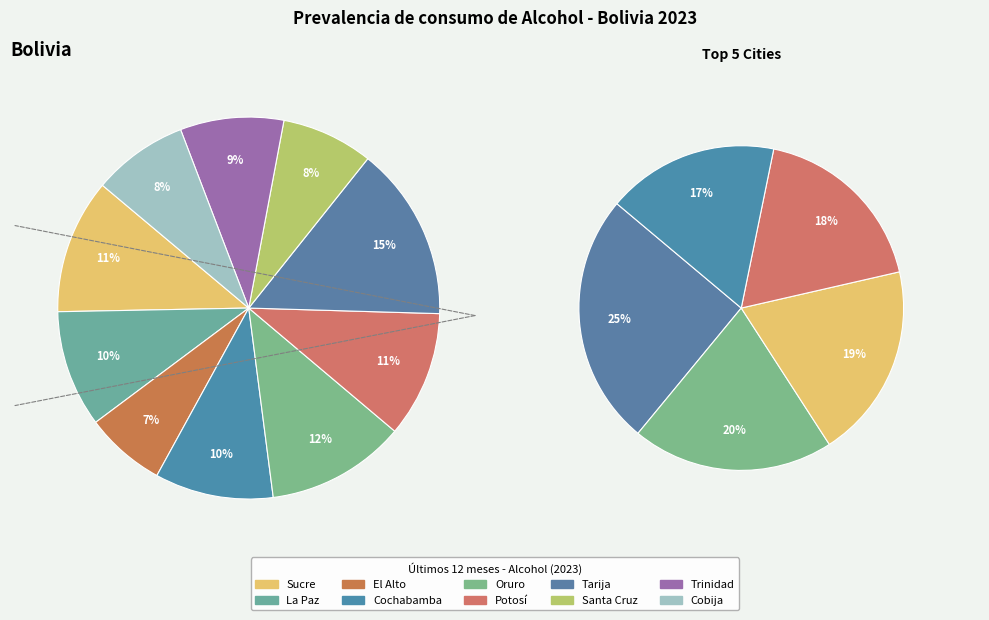

To the nearest percent, what percentage of the pie is La Paz?

10%